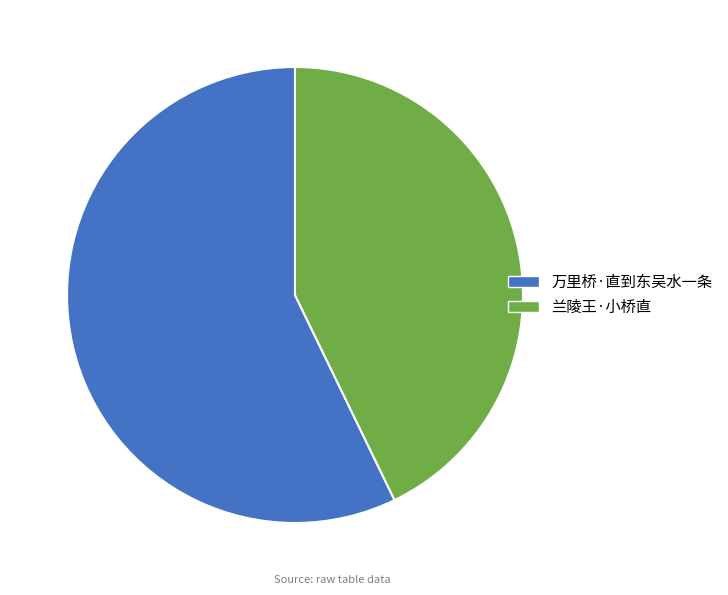

Combined, do 兰陵王·小桥直 and 万里桥·直到东吴水一条 account for over 50%?

Yes